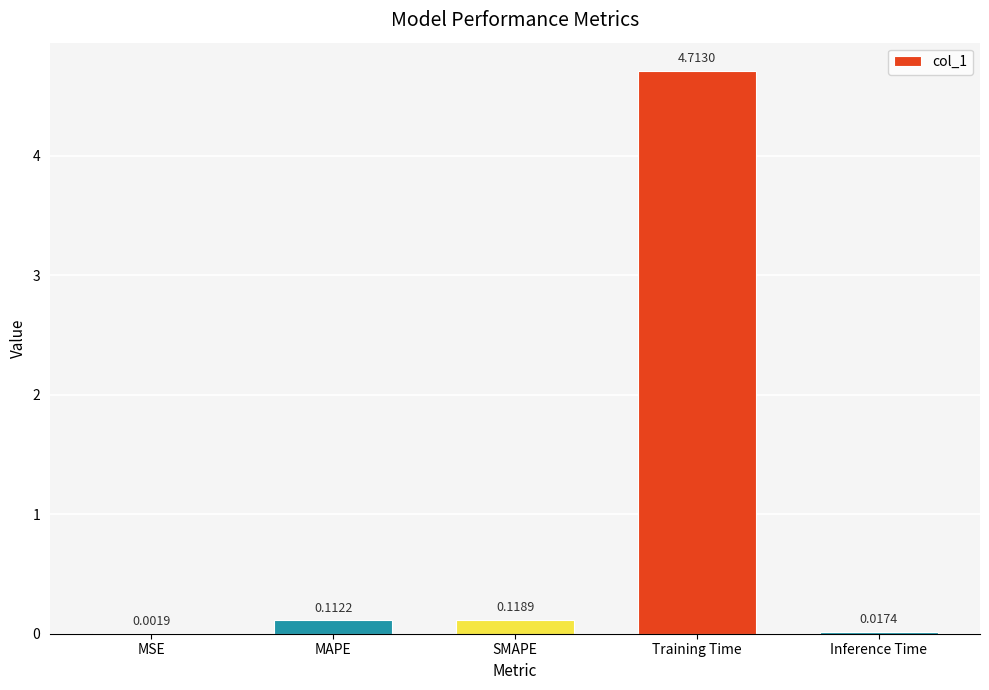

What is the sum of all values?

5.0